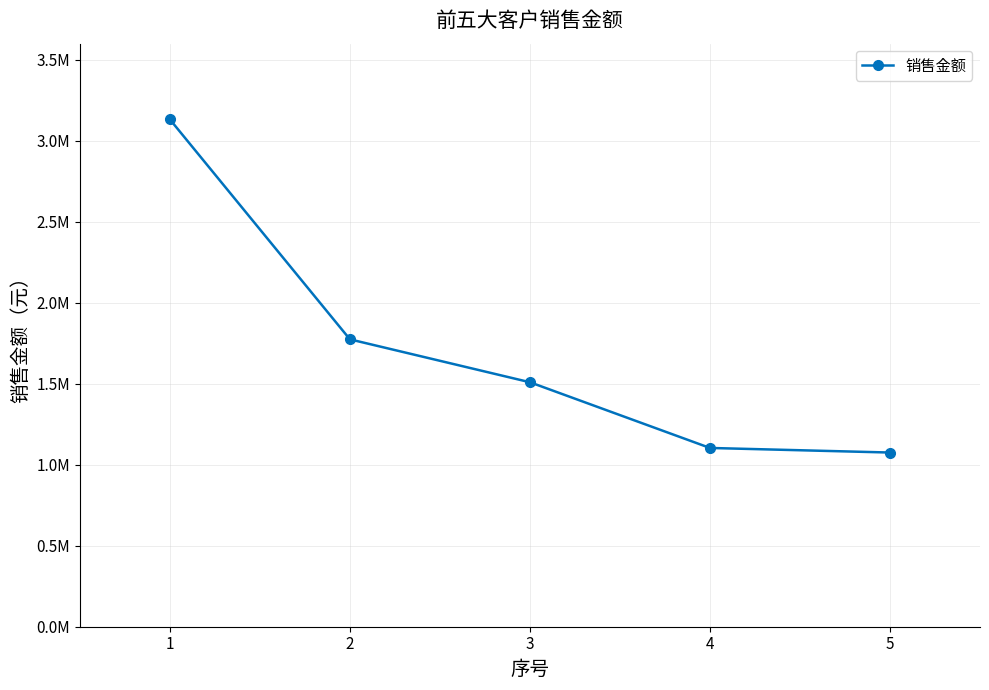

What is the average value?

1719013.1